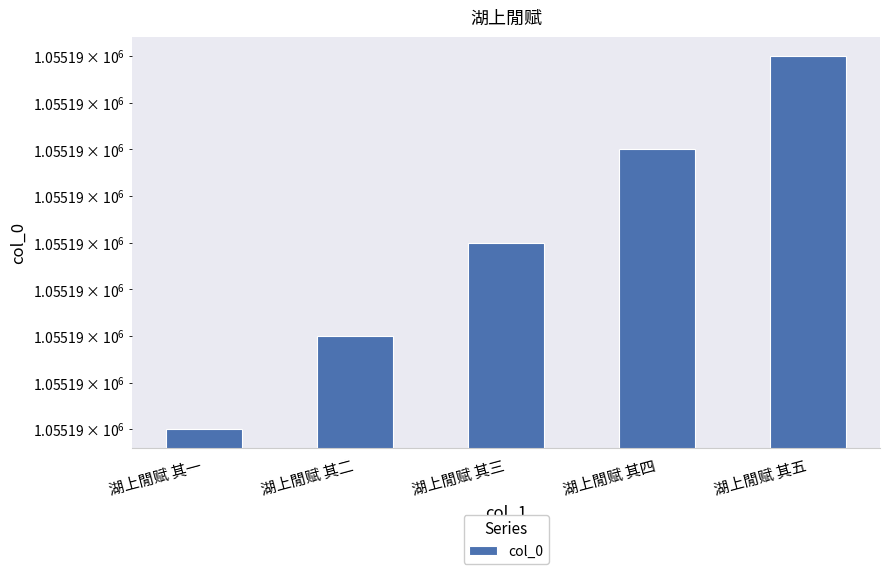

Approximately how many times larger is the value at 湖上閒赋 其二 compared to 湖上閒赋 其一?

1.0